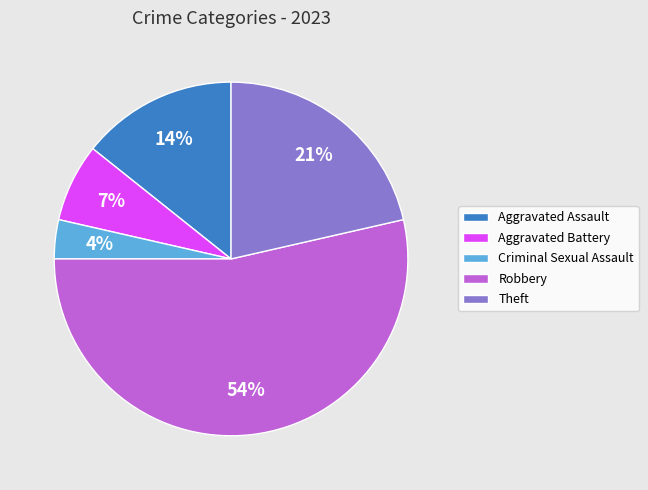

Does Robbery account for over 50% of the chart?

Yes